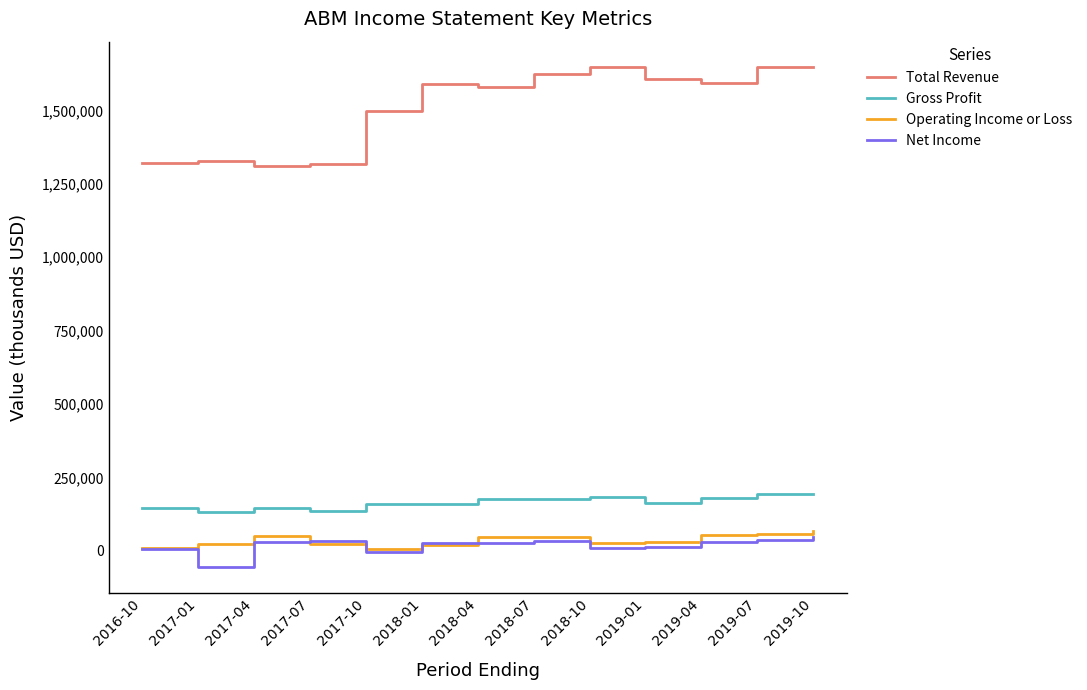

Which label corresponds to the smallest value in the chart?

2017-01